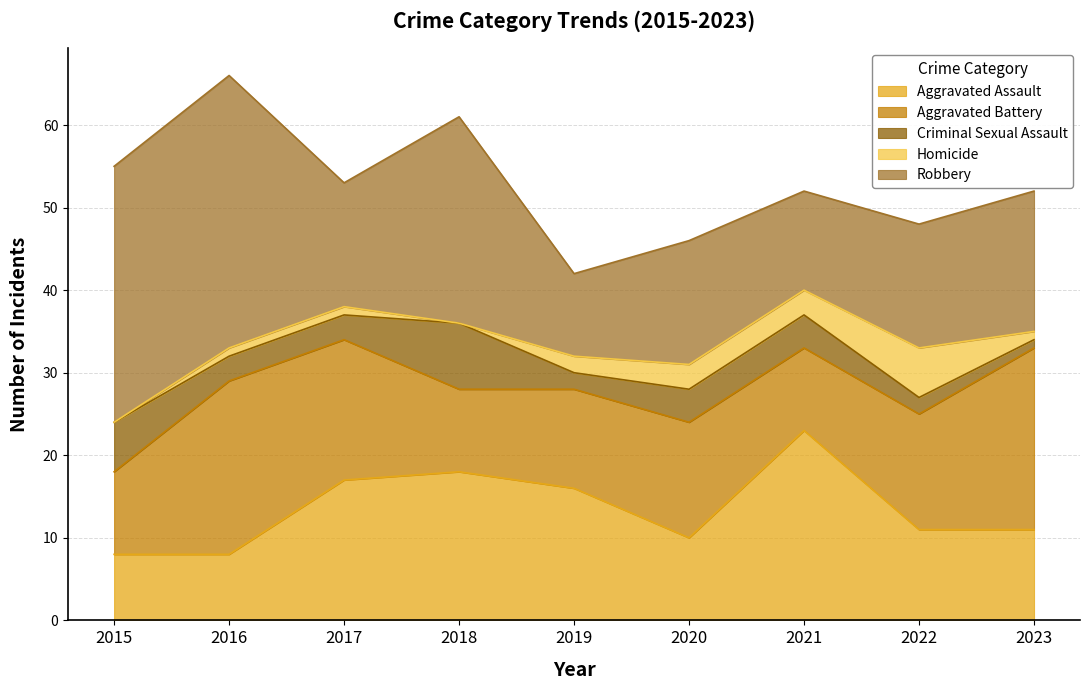

What is the maximum value for Homicide?

6